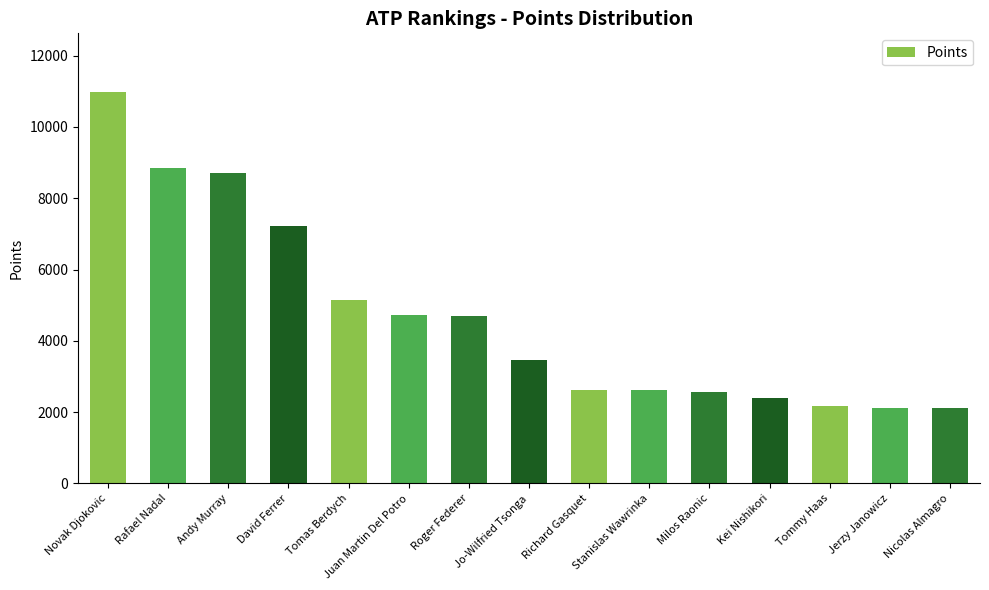

What is the value of the 11th bar from the left?

2555